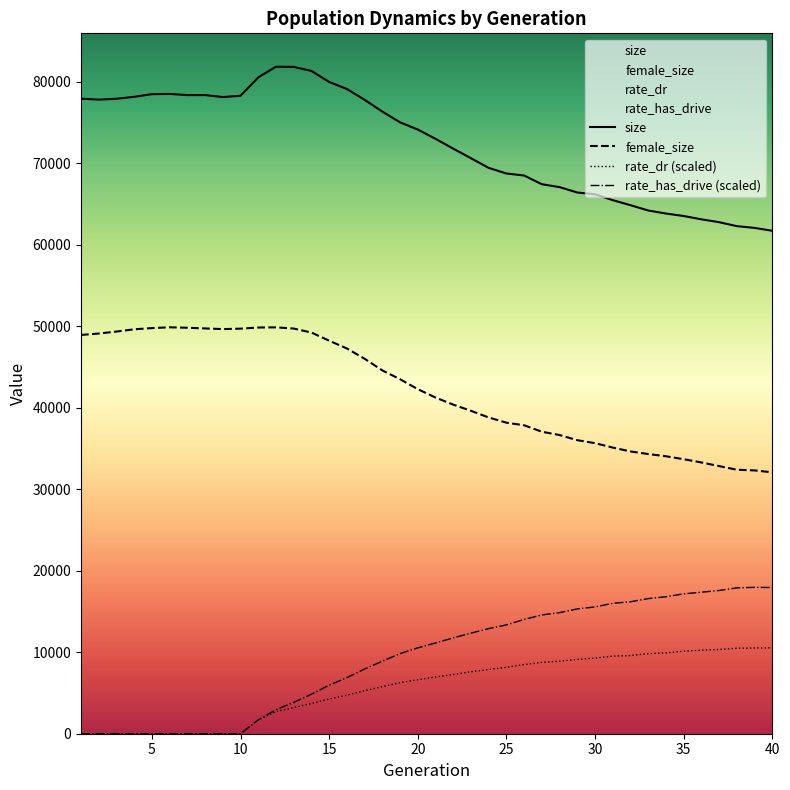

What is the lowest value of the size series?

61714.0